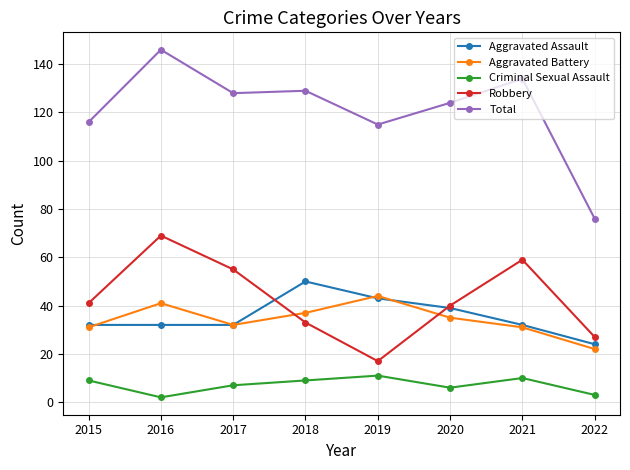

The value of Robbery at 2019 is 8. True or false?

False